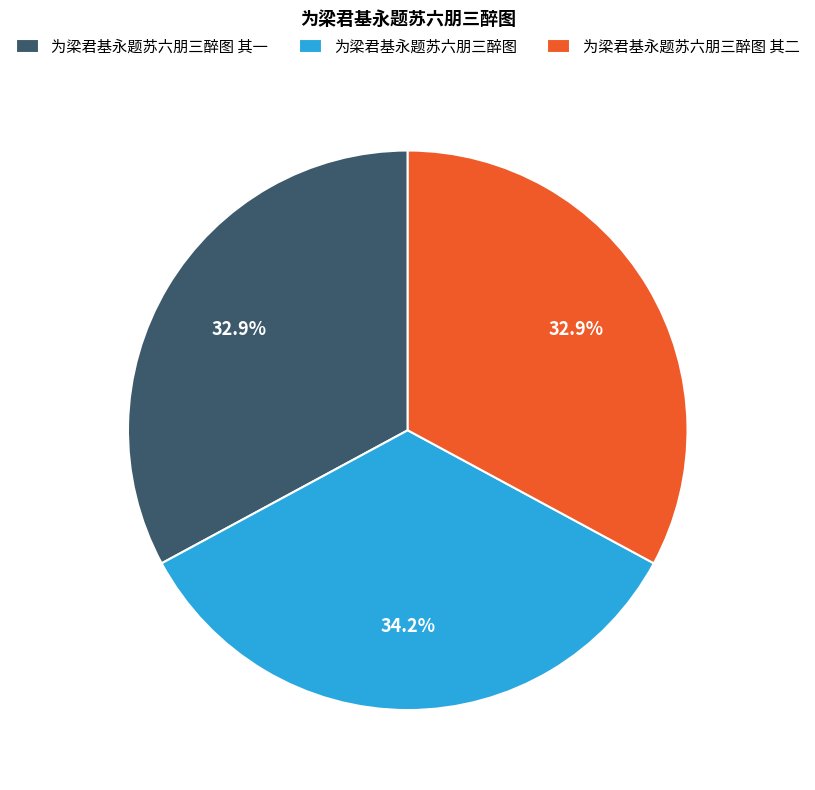

Is it true that 为梁君基永题苏六朋三醉图 is 34% of the pie?

True